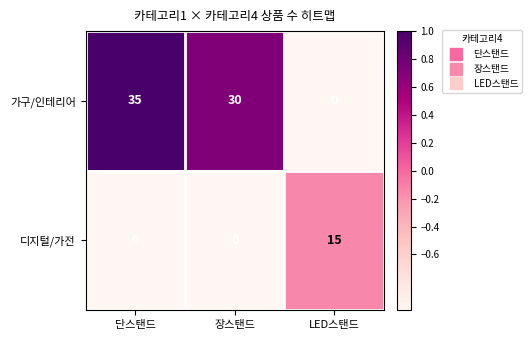

At how many categories does at least one series exceed 0?

3